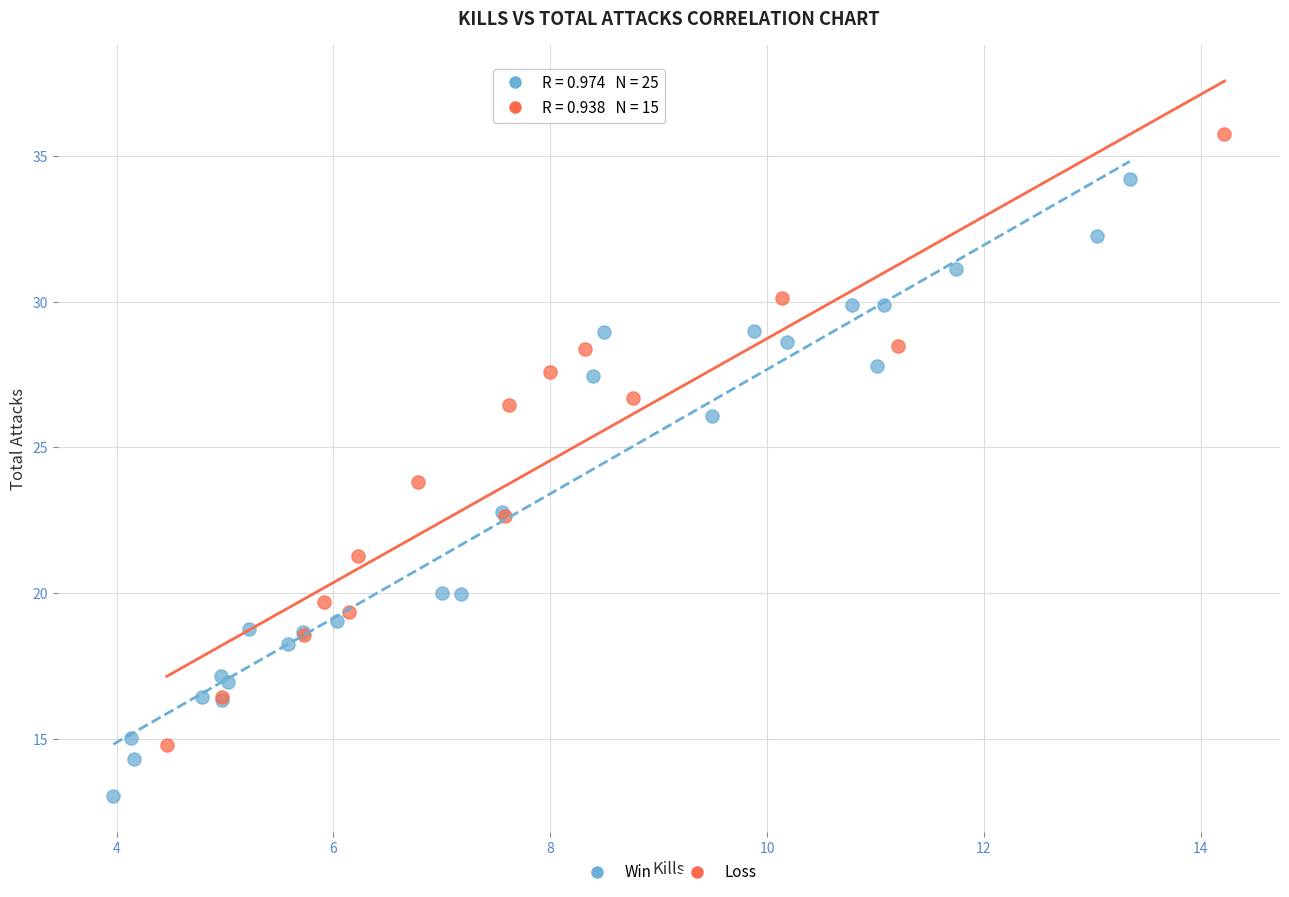

Which series contains the lowest Y value?

Win